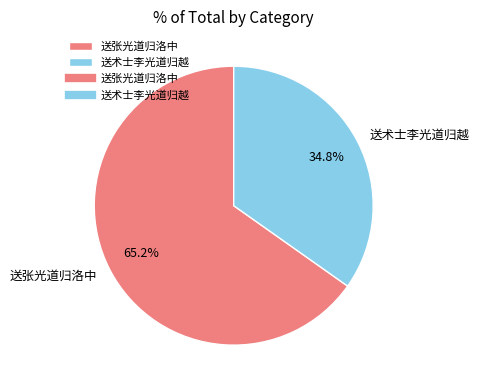

Which category has the biggest portion of the pie?

送张光道归洛中